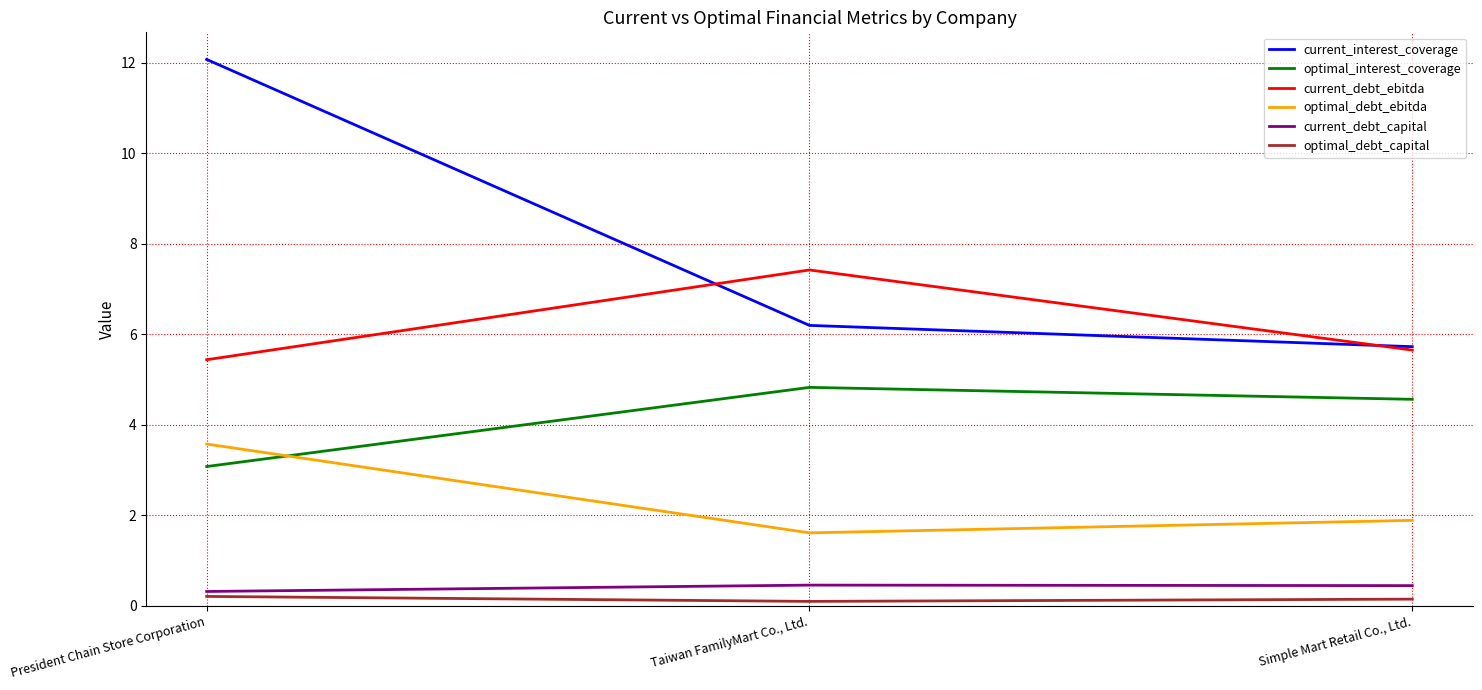

At which label is current_interest_coverage closest to 8?

Taiwan FamilyMart Co., Ltd.